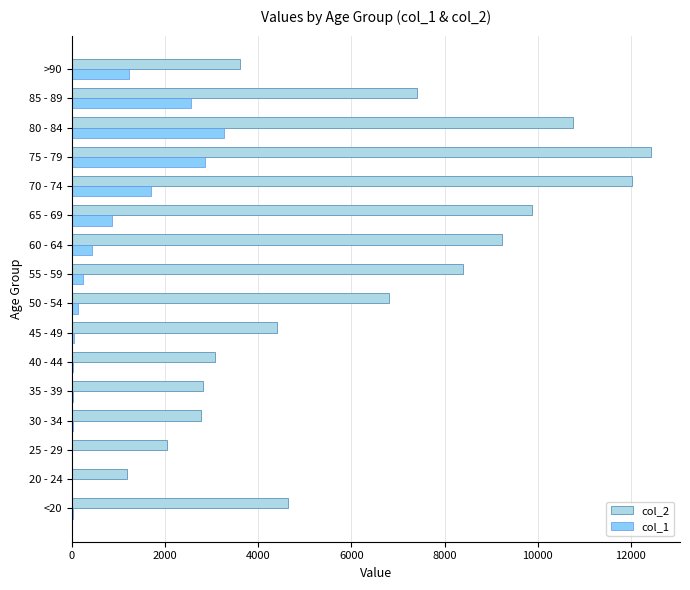

Which series has the largest total across all categories?

col_2